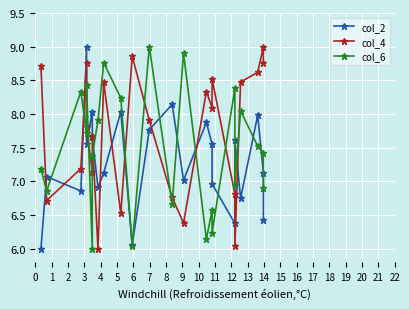

How many values in the col_2 series are below 7?

8